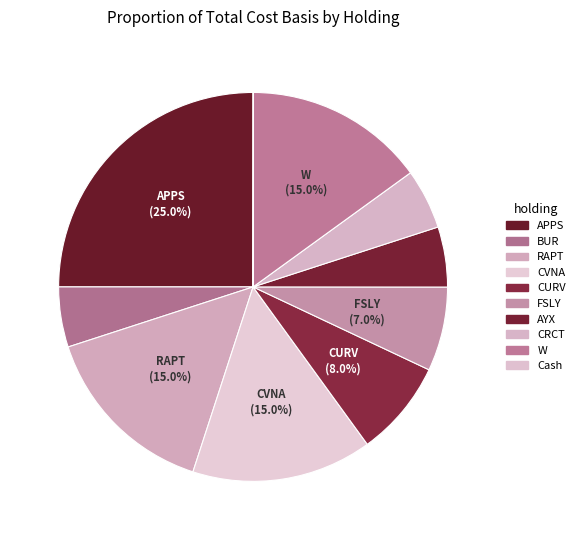

Combined, what portion of the pie is CRCT and CVNA?

20.0%